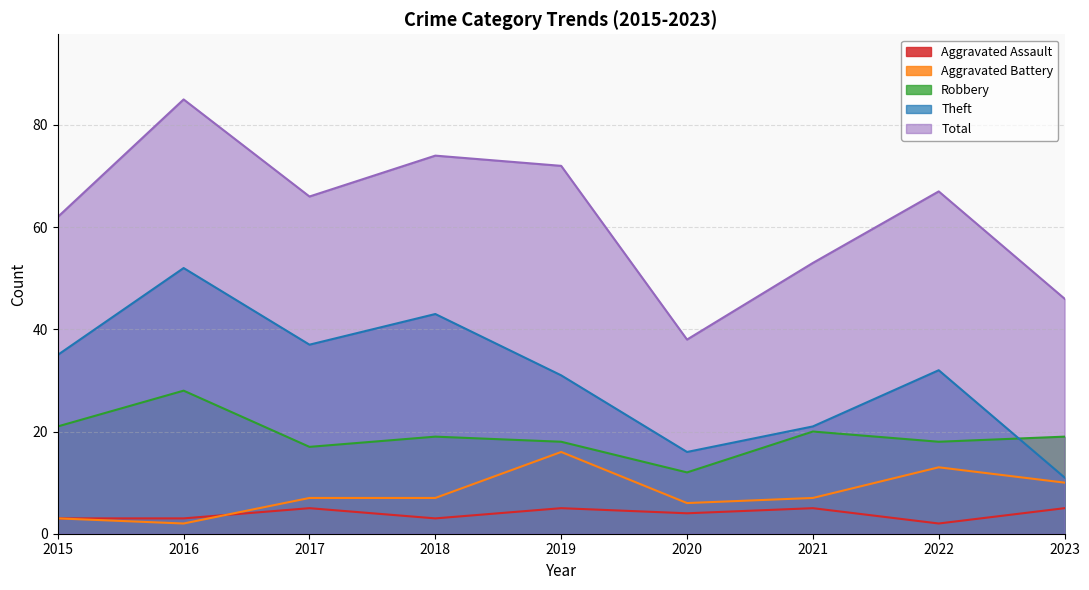

What are all the series names shown in the legend?

Aggravated Assault, Aggravated Battery, Robbery, Theft, Total